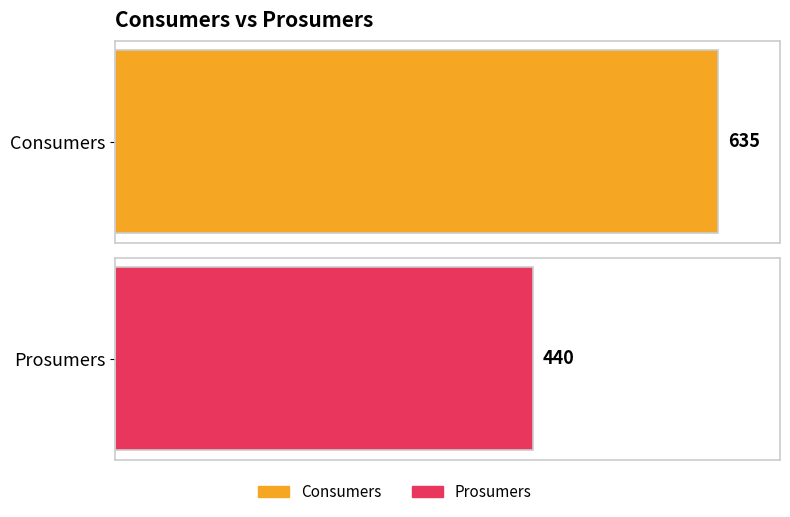

True or false: Consumers has a value of 1075 at 0.

False